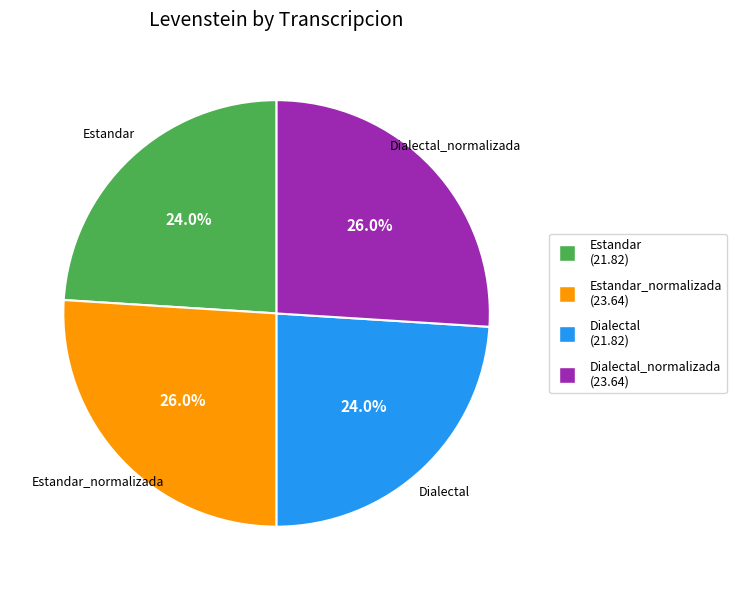

Is there a majority slice in this chart?

No